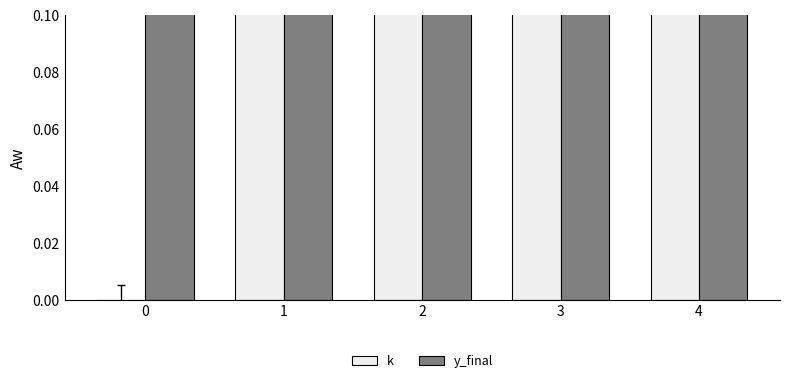

What is the difference between the maximum and minimum values in the k series?

4